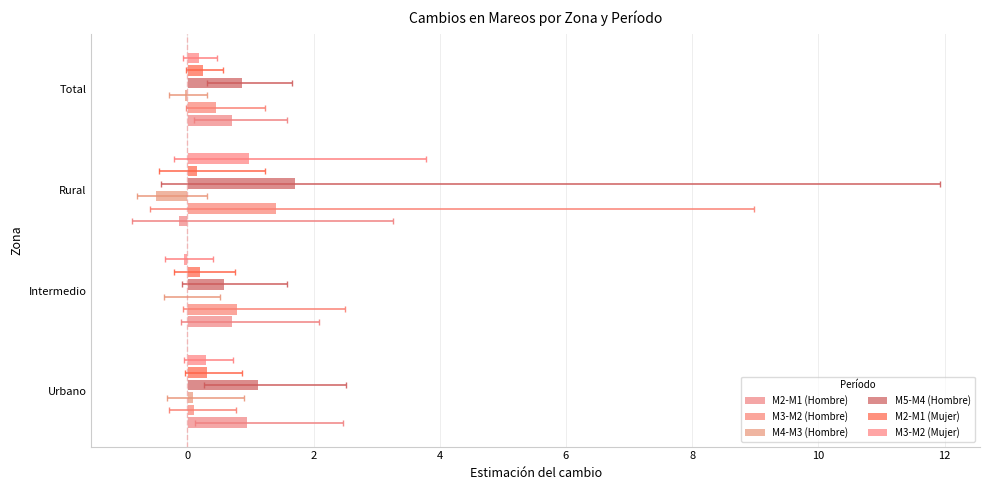

What is the label of the 4th bar from the right?

Urbano